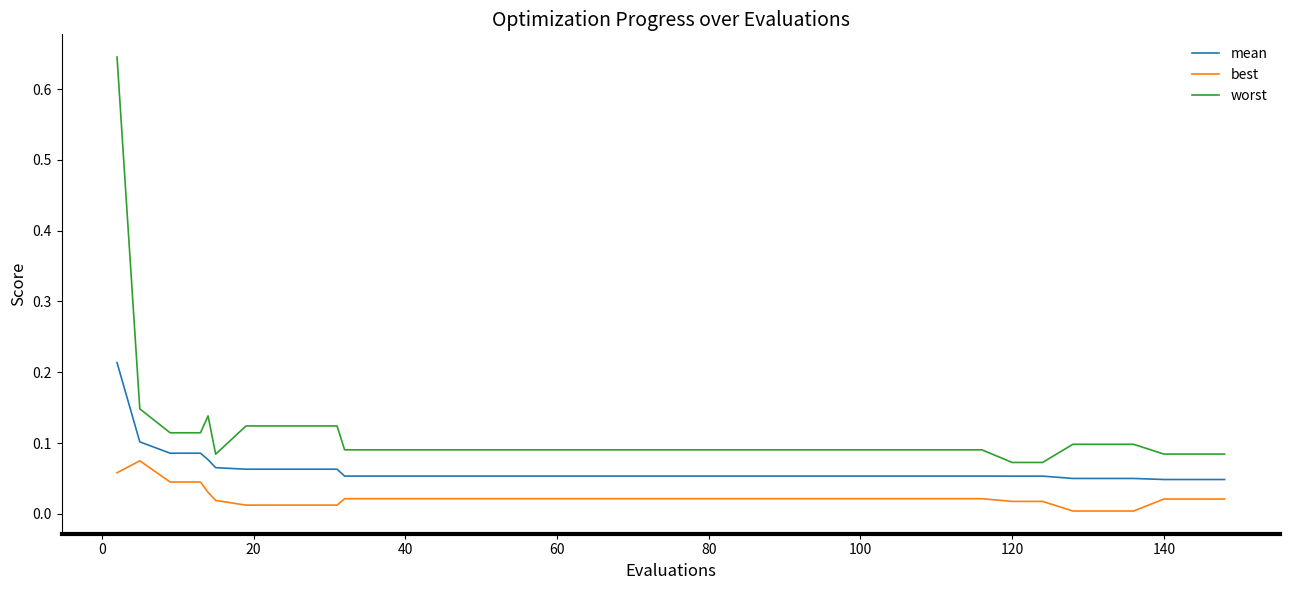

How many lines are shown in the chart?

3